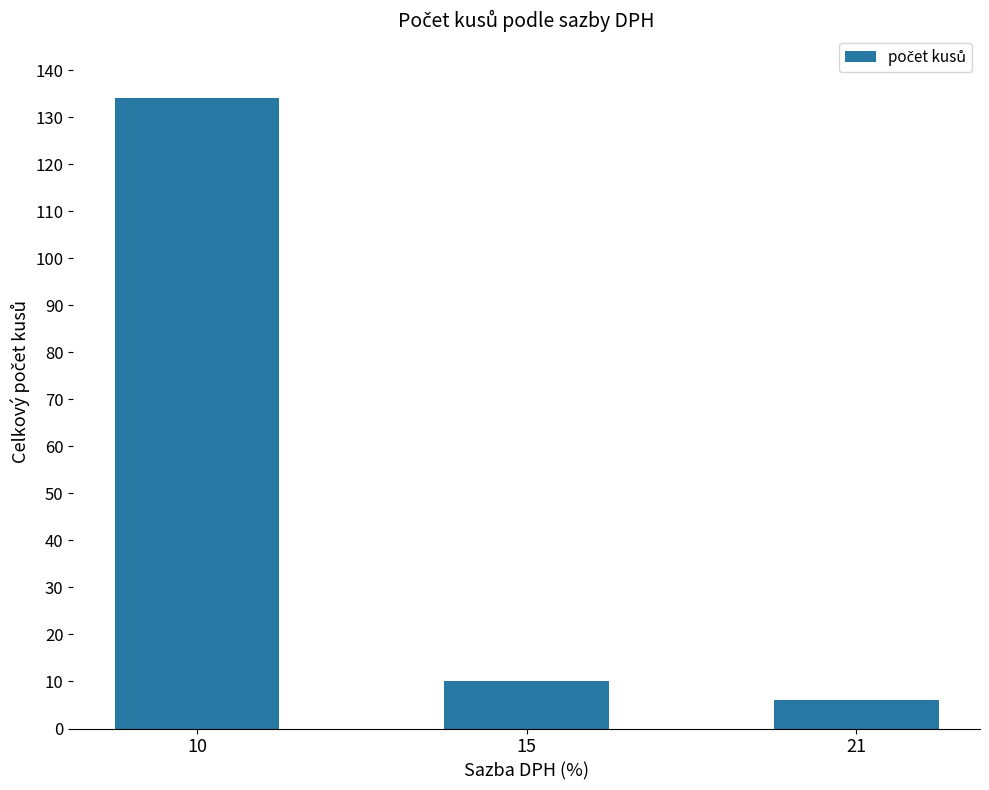

What is the value of the 1st bar from the left?

134